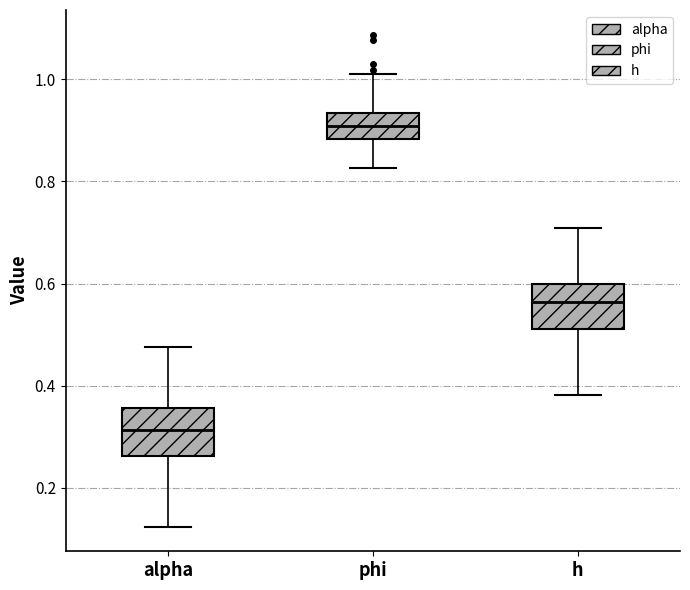

Reading left to right, read every box against the y-axis: the position of its median line, the range the box covers, and the ends of its whiskers. The values are not printed on the chart, so give them approximately, as read against the axis.

alpha: median 0.32, box 0.26 to 0.36, whiskers 0.12 to 0.48
phi: median 0.90, box 0.88 to 0.94, whiskers 0.82 to 1.00
h: median 0.56, box 0.52 to 0.60, whiskers 0.38 to 0.70